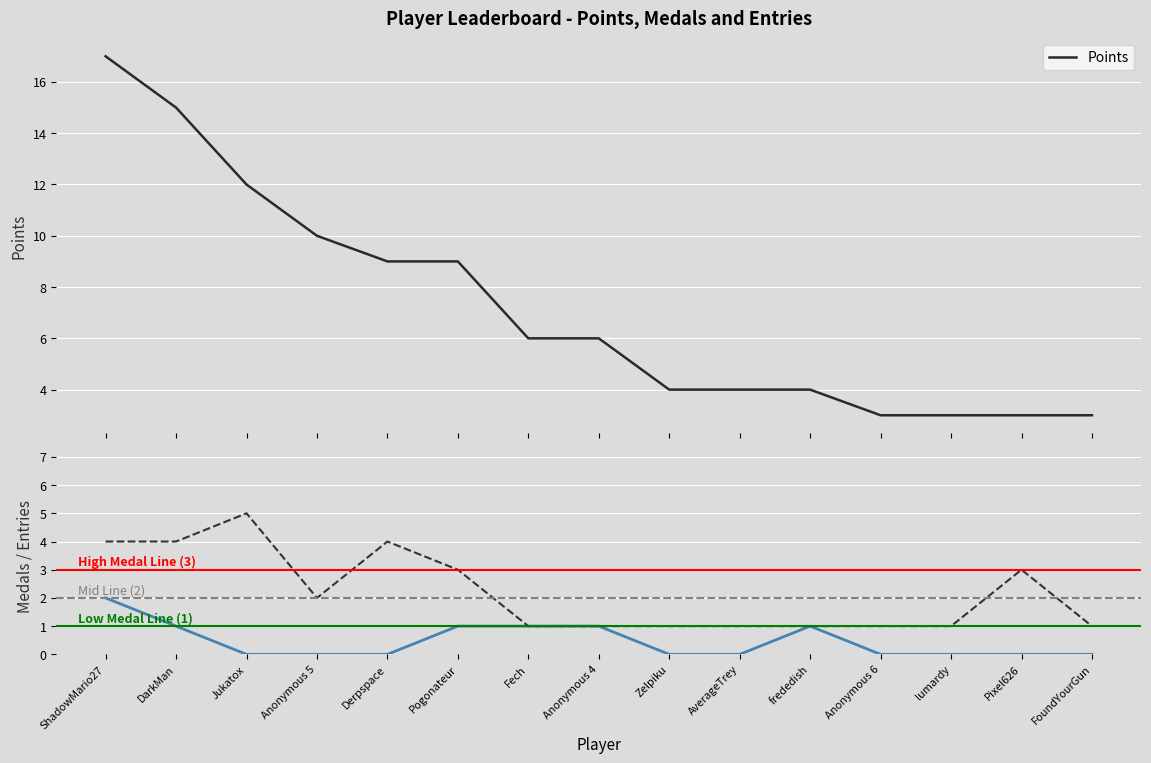

True or false: Entries and Points intersect in this chart.

False